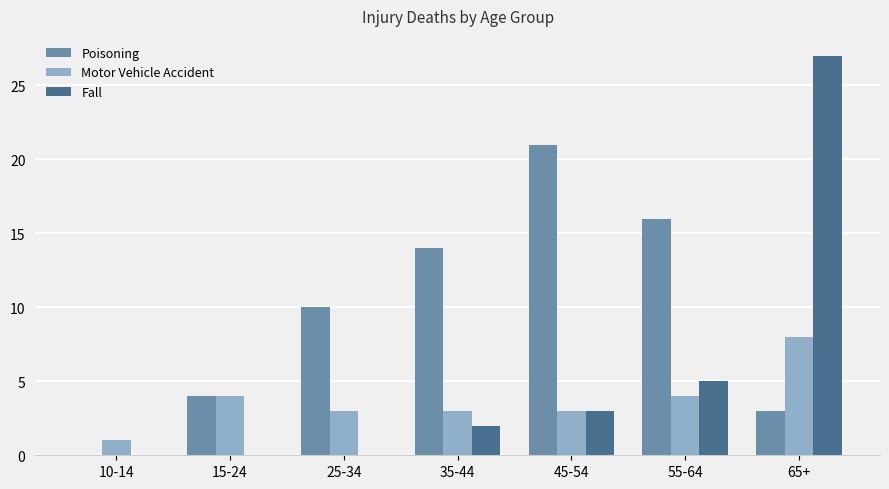

Which series changed the most between 35-44 and 55-64?

Fall